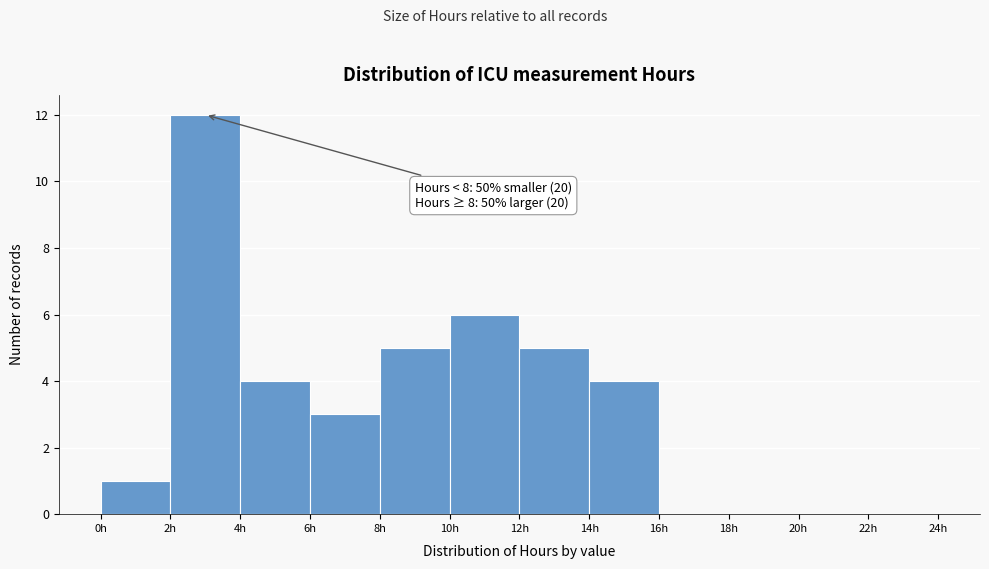

Which range on the x-axis has the tallest bar?

2 to 4